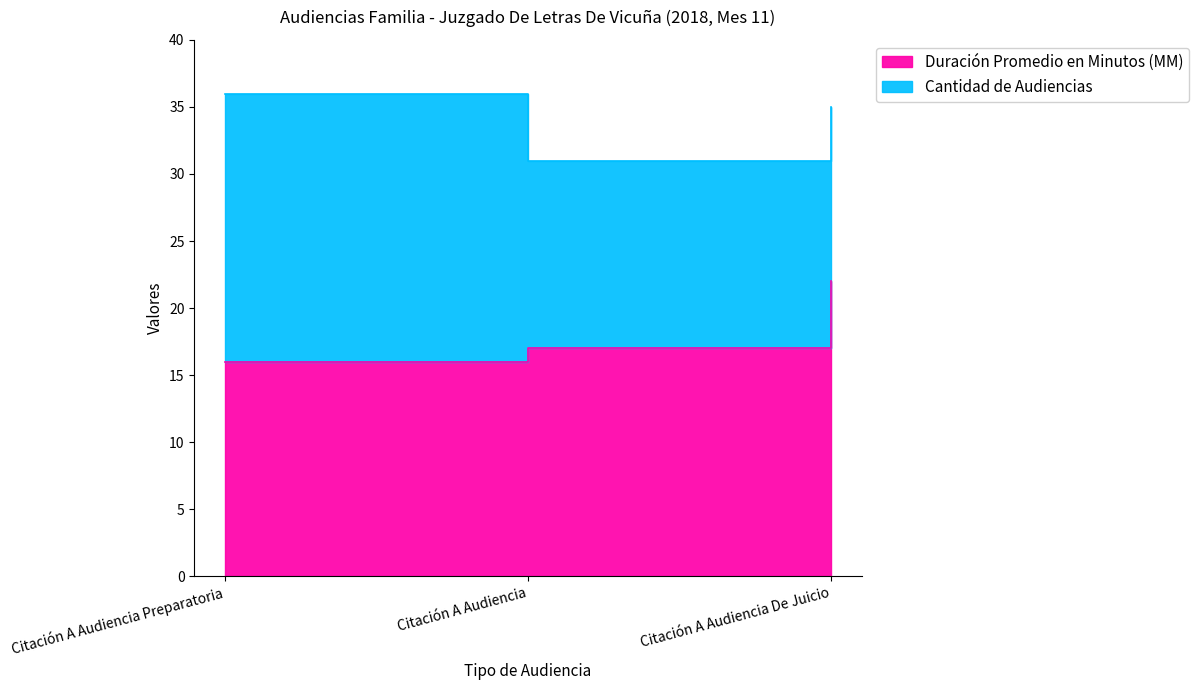

Which label corresponds to the smallest value in the chart?

Citación A Audiencia Preparatoria